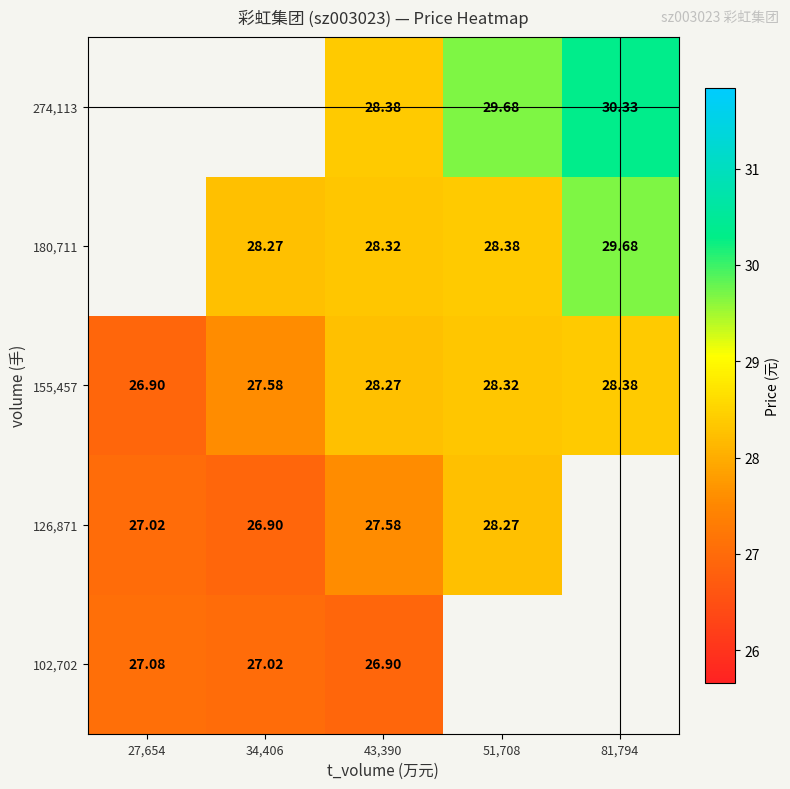

What is the greatest value displayed?

30.3